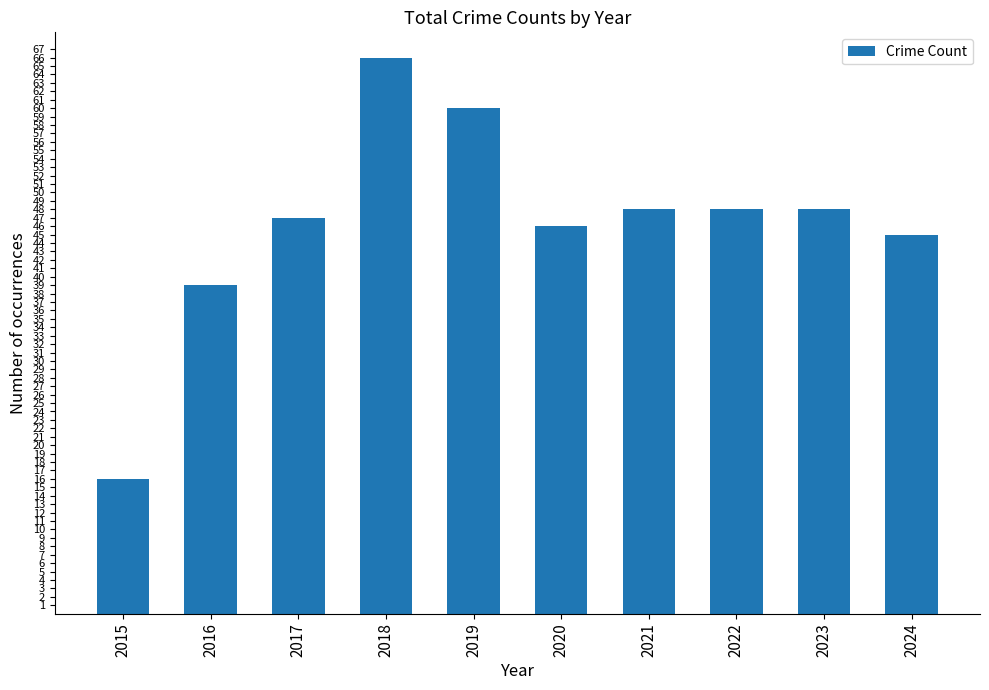

What is the change in value from 2017 to 2021?

+1